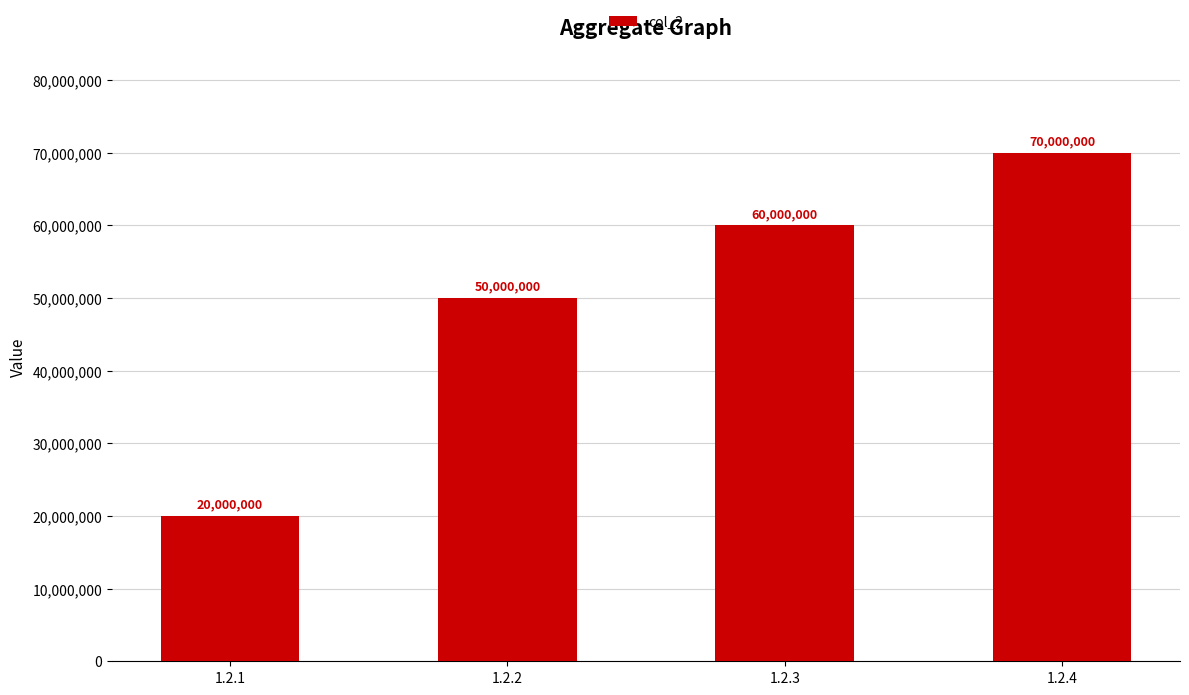

What is the ratio of the value at 1.2.4 to the value at 1.2.1?

3.5